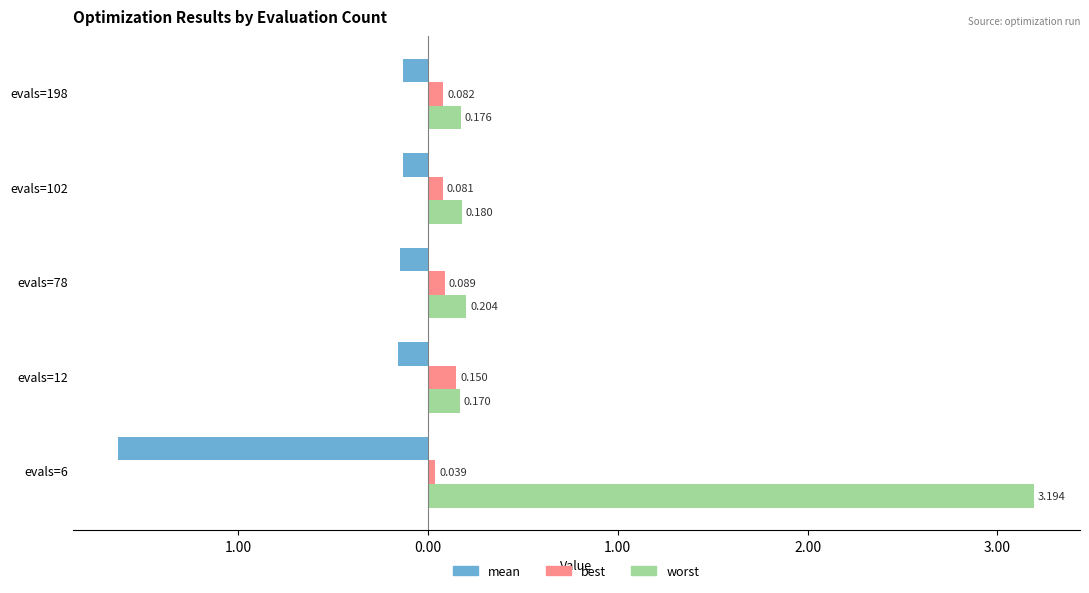

What are all the series names shown in the legend?

mean, best, worst